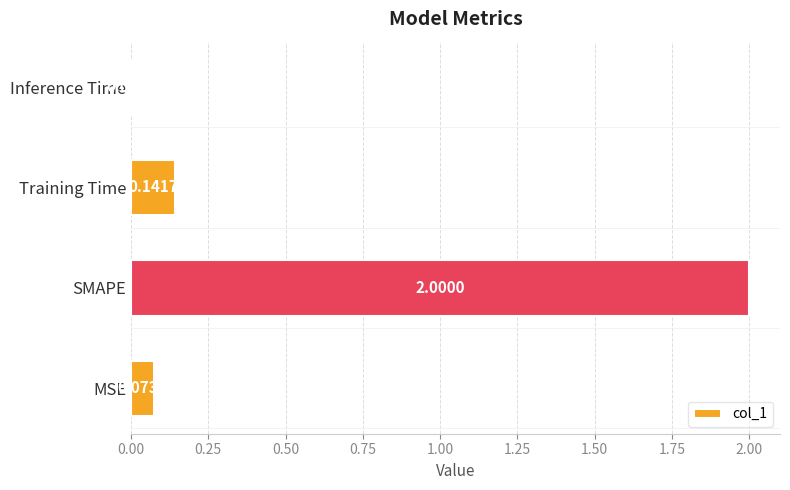

Which has a higher value, MSE or Training Time?

Training Time